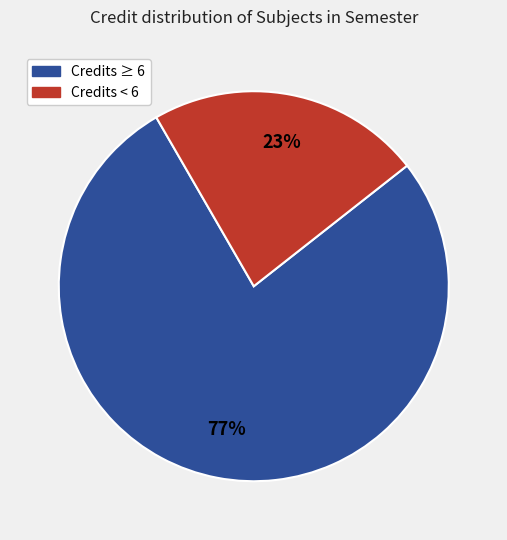

To the nearest percent, what is the average slice percentage?

50%